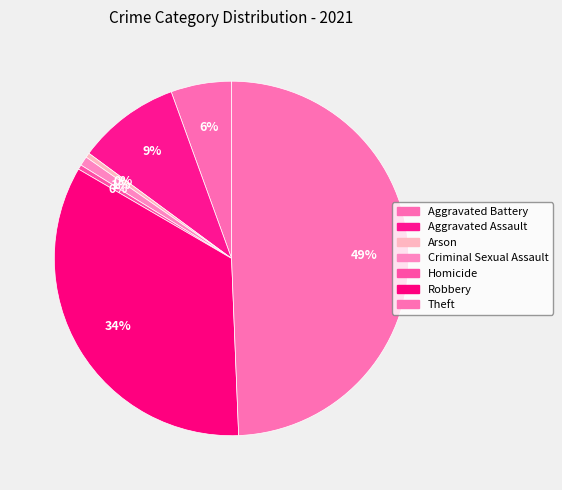

To the nearest percent, what is the combined percentage of Robbery and Theft?

83%